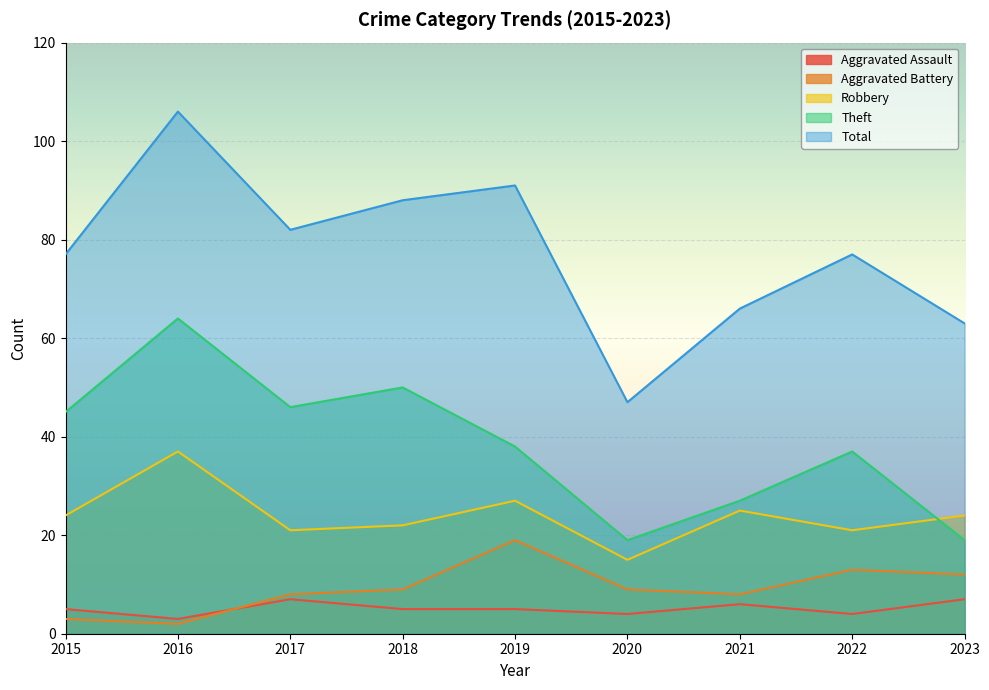

True or false: Aggravated Assault and Theft intersect in this chart.

False